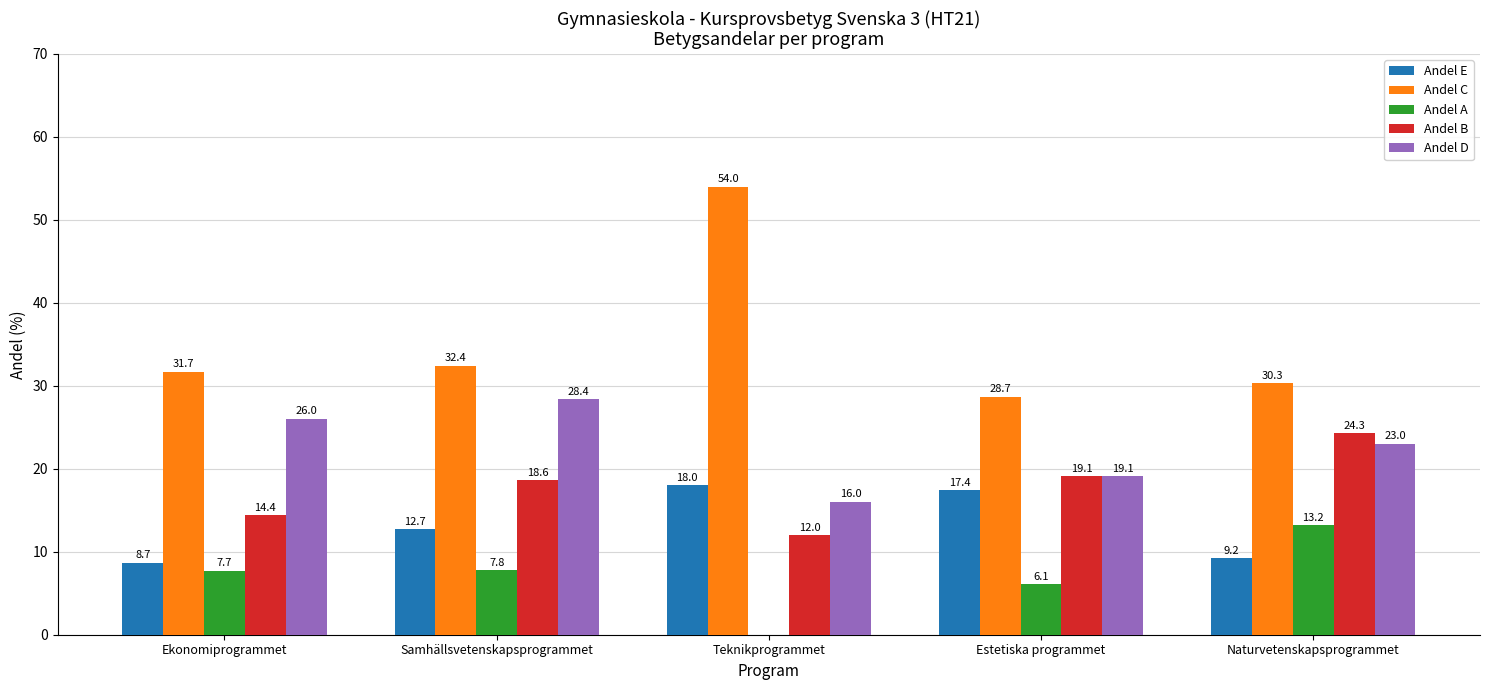

Where is Andel D nearest to the value 22?

Naturvetenskapsprogrammet